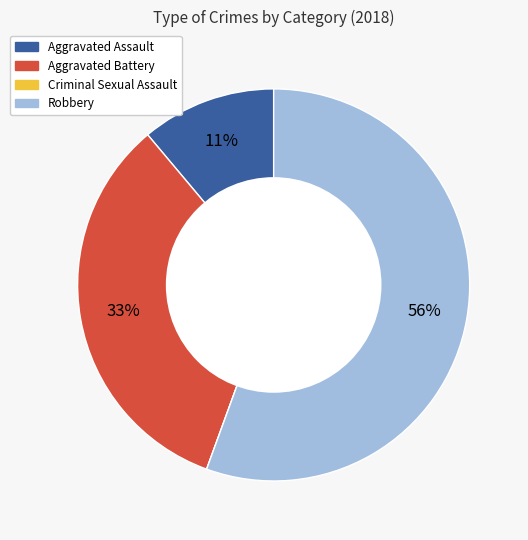

True or false: Aggravated Assault accounts for 2% of the total.

False